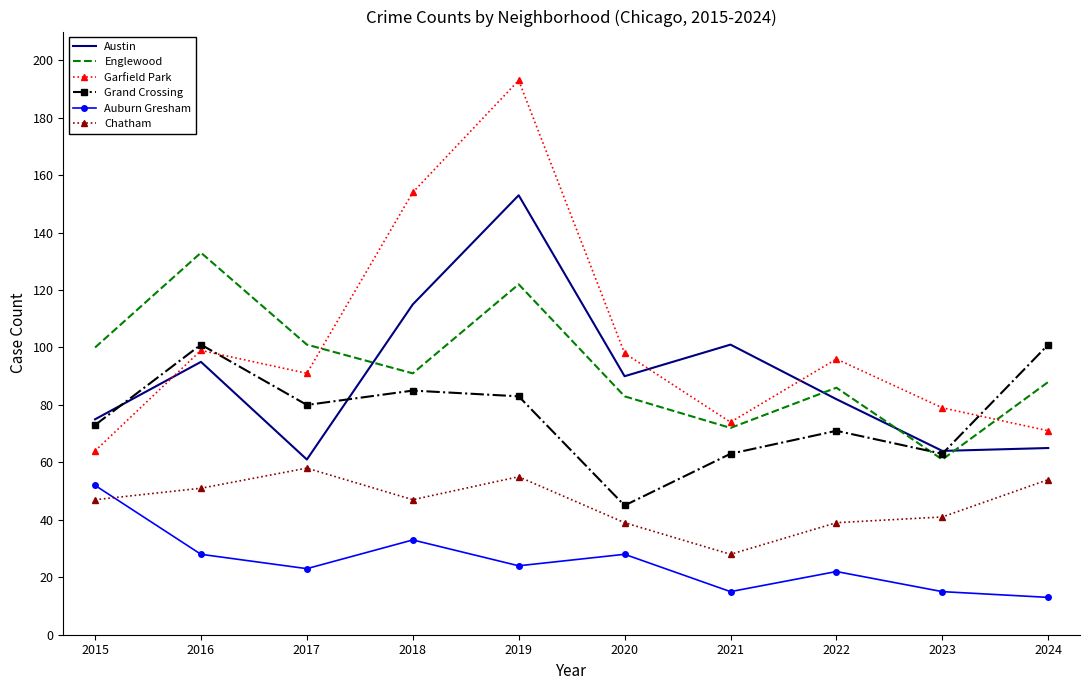

Count the number of categories in the chart.

10